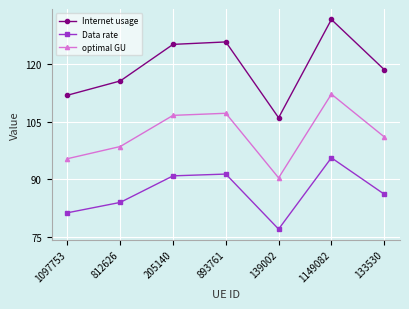

What is the label of the 6th point from the right?

812626